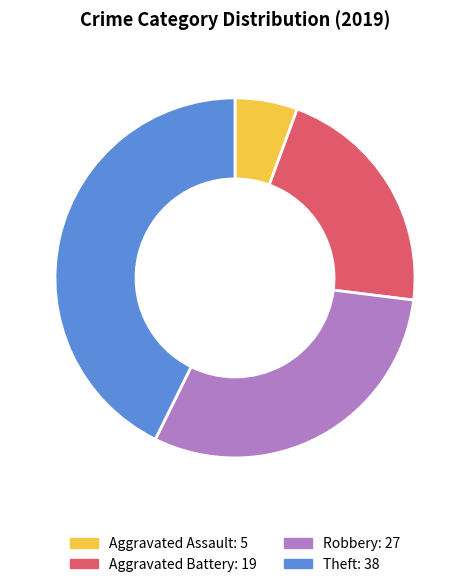

Is there any slice that represents more than half of the pie?

No